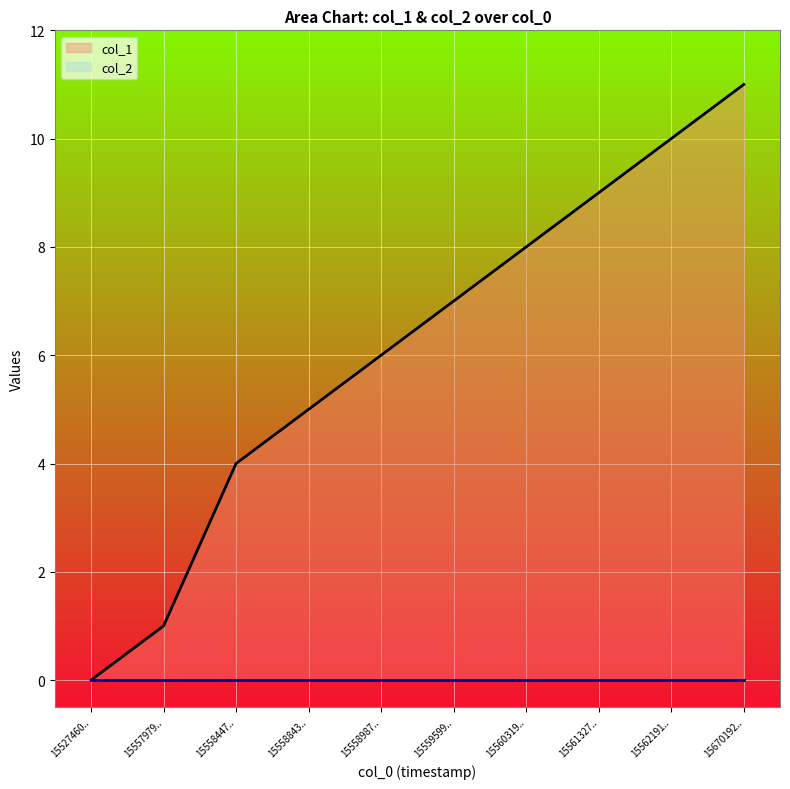

What is the value of the 9th point from the left?

10